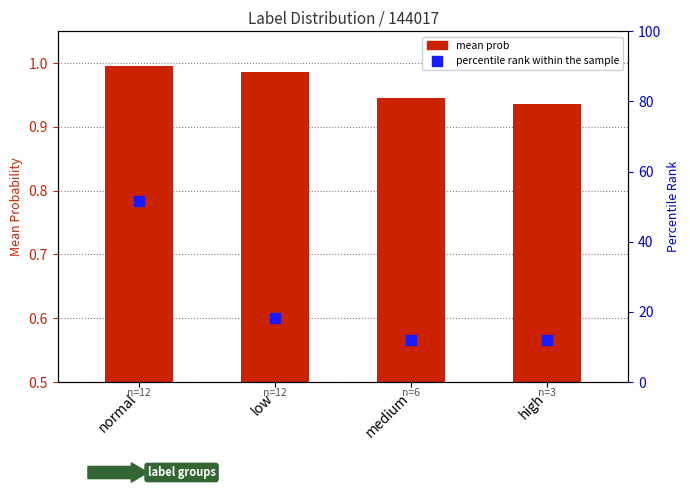

Is the value of percentile rank within the sample at high greater than the value of mean prob at high?

Yes